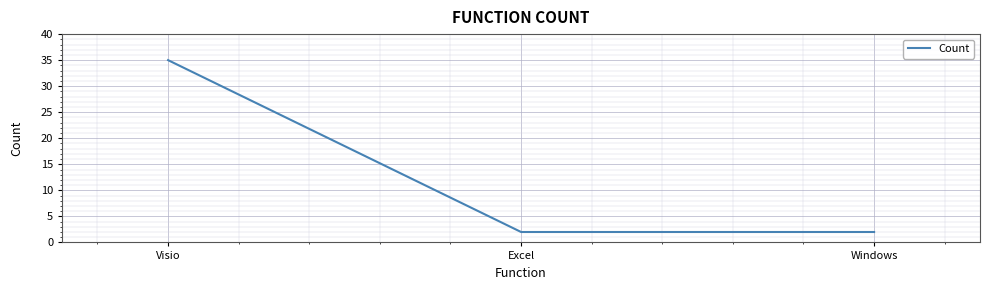

What is the sum of all values?

39